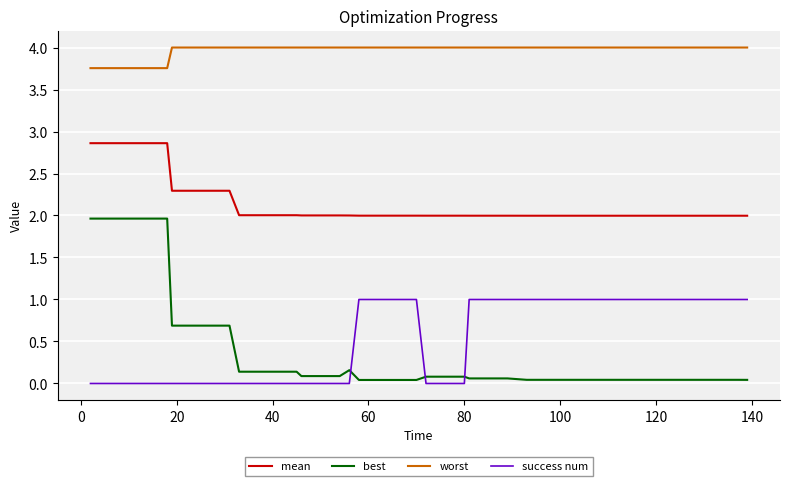

Which series has the largest total across all categories?

worst